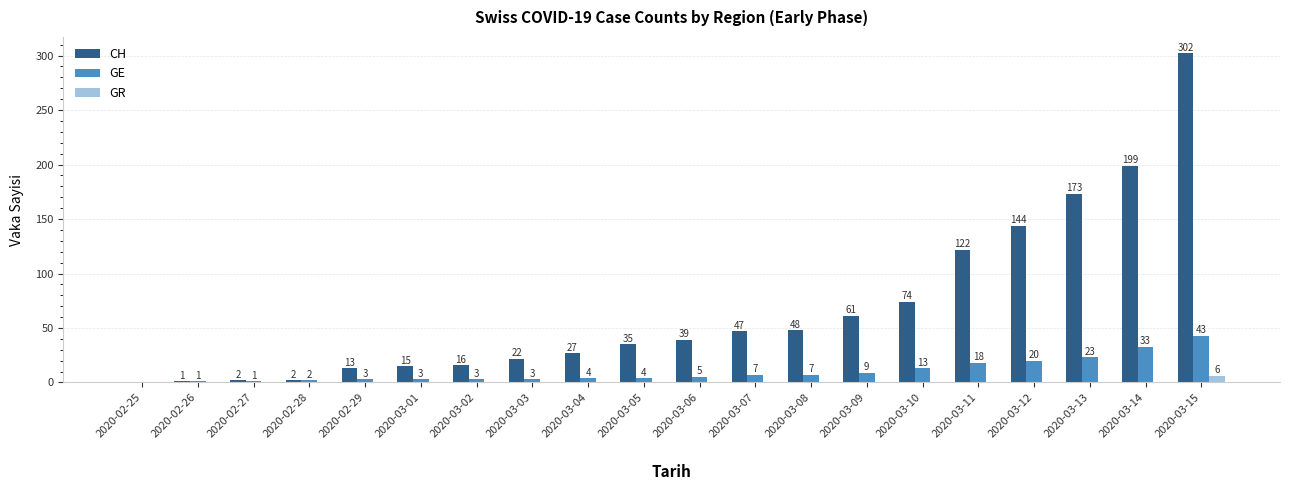

At which label does GR reach its peak?

2020-03-15